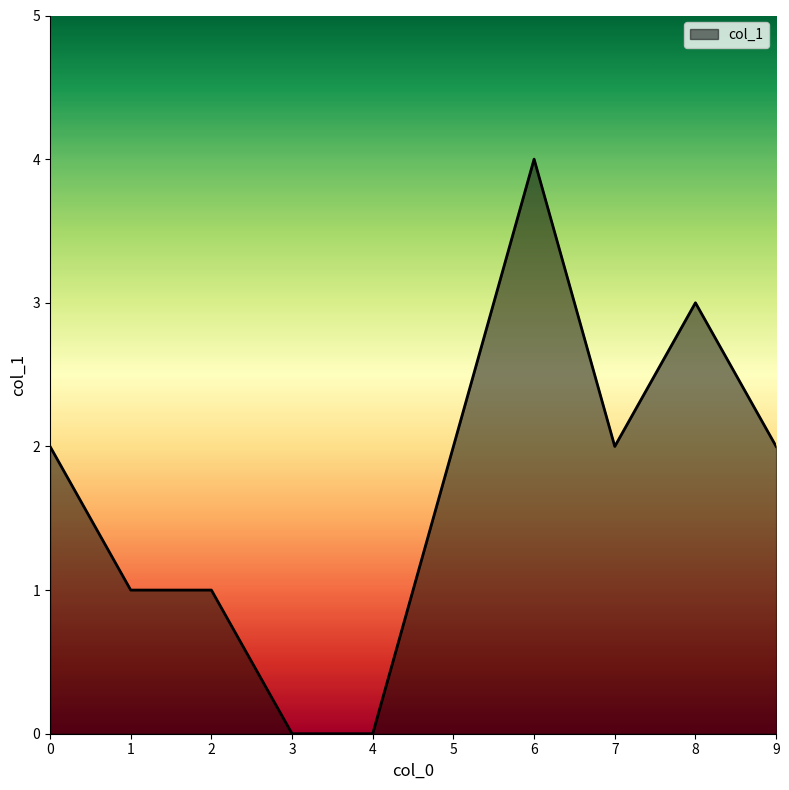

The chart shows a value of 2 at 6. True or false?

False